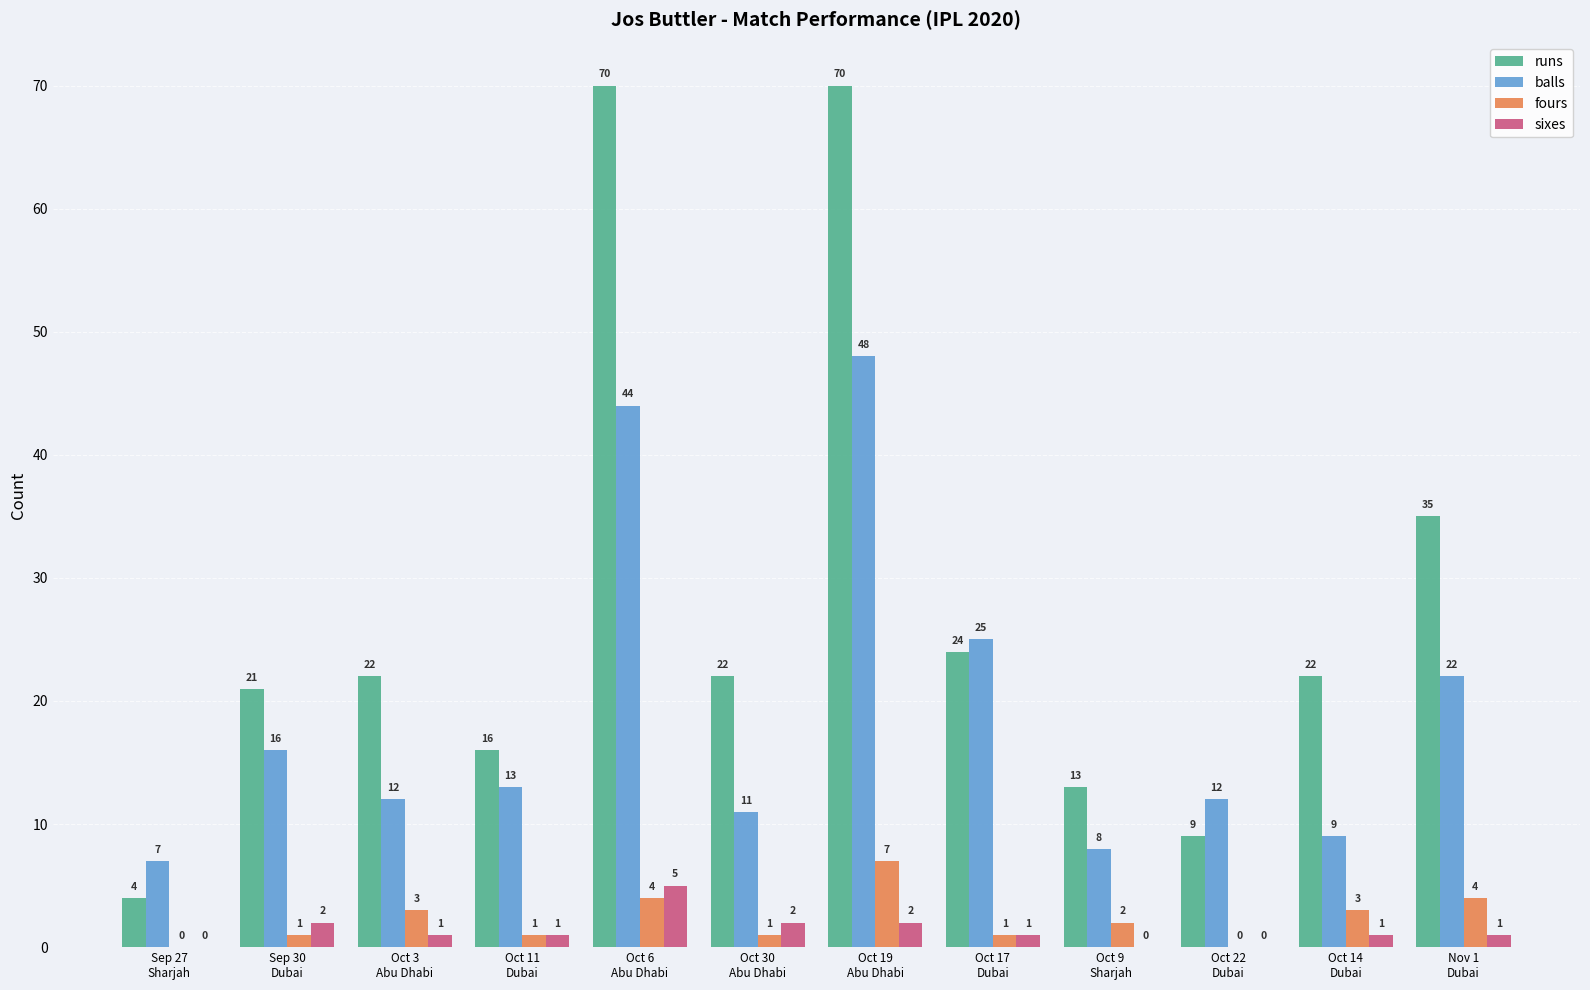

The balls series shows 12 at Oct 22
Dubai. True or false?

True